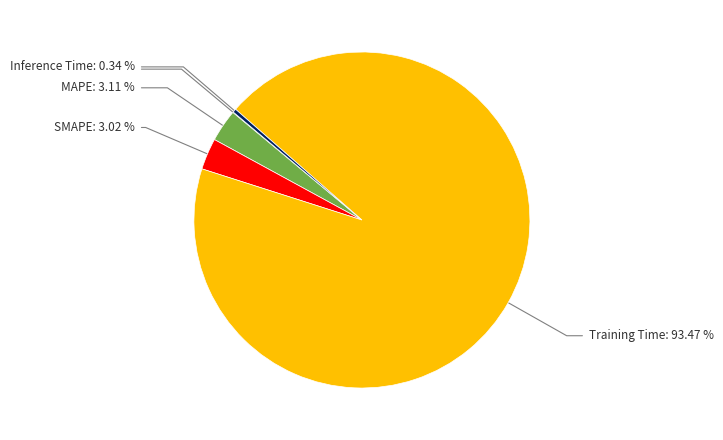

What percentage is the SMAPE slice, to the nearest percent?

3%